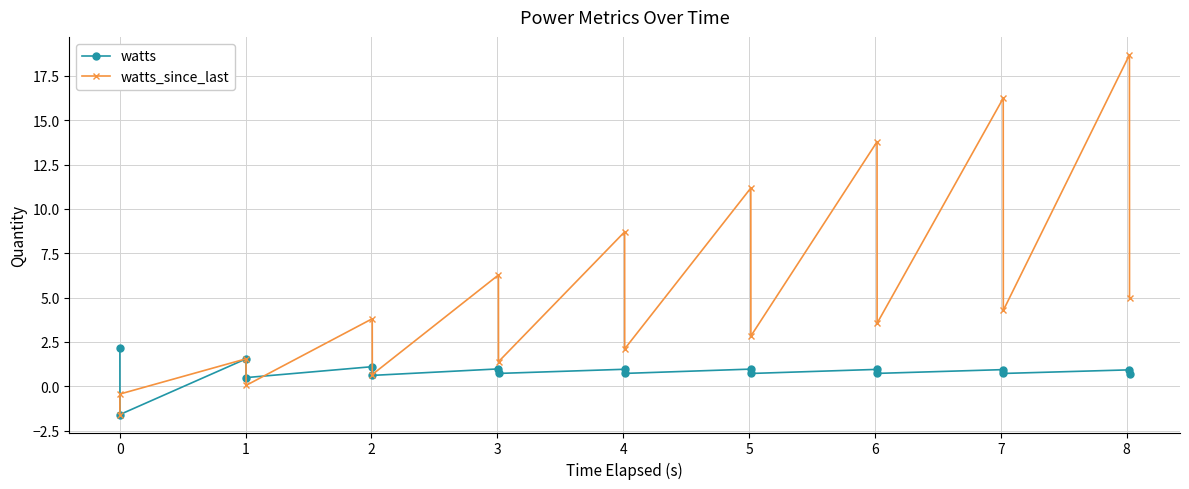

Rank the series by their maximum value, from lowest to highest.

watts, watts_since_last